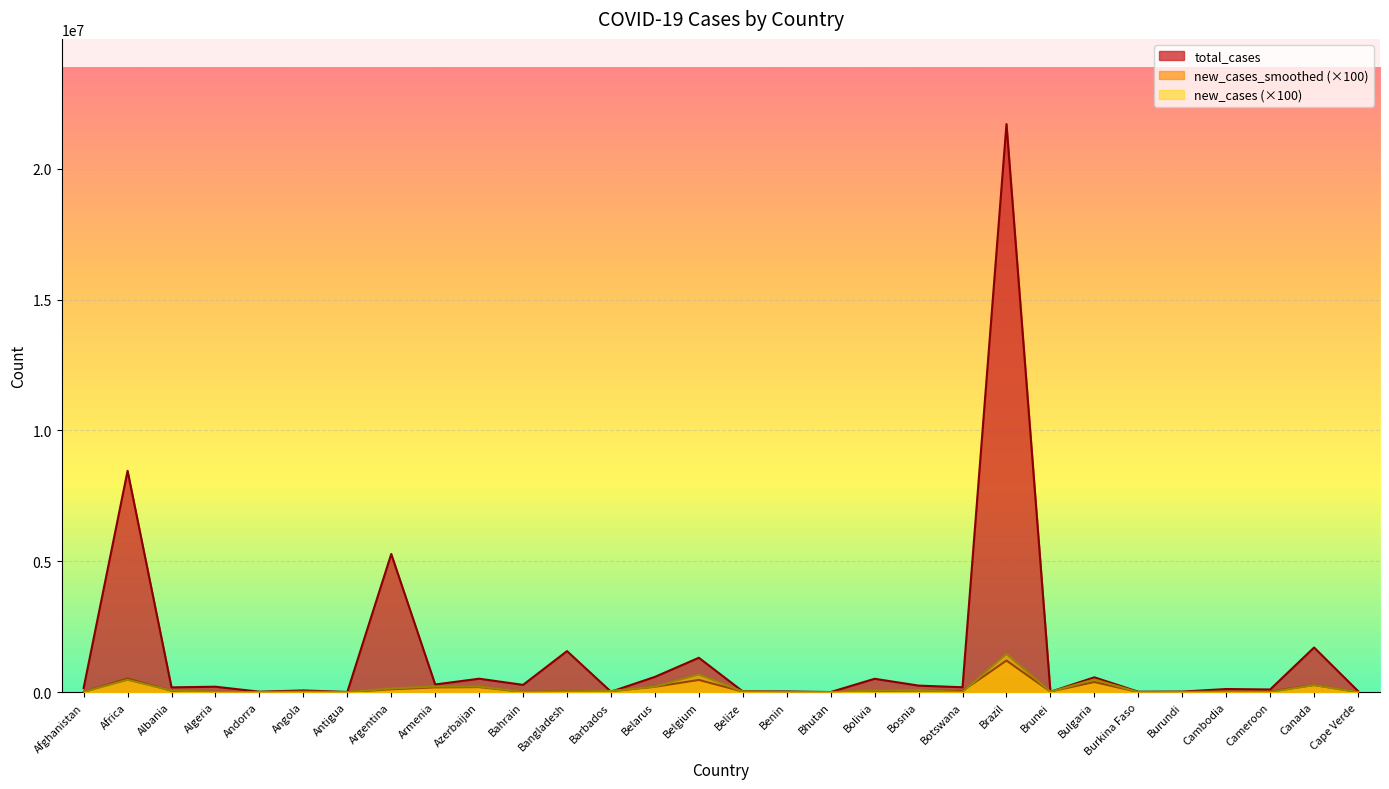

What is the difference between the highest and lowest values at Benin?

24560.0